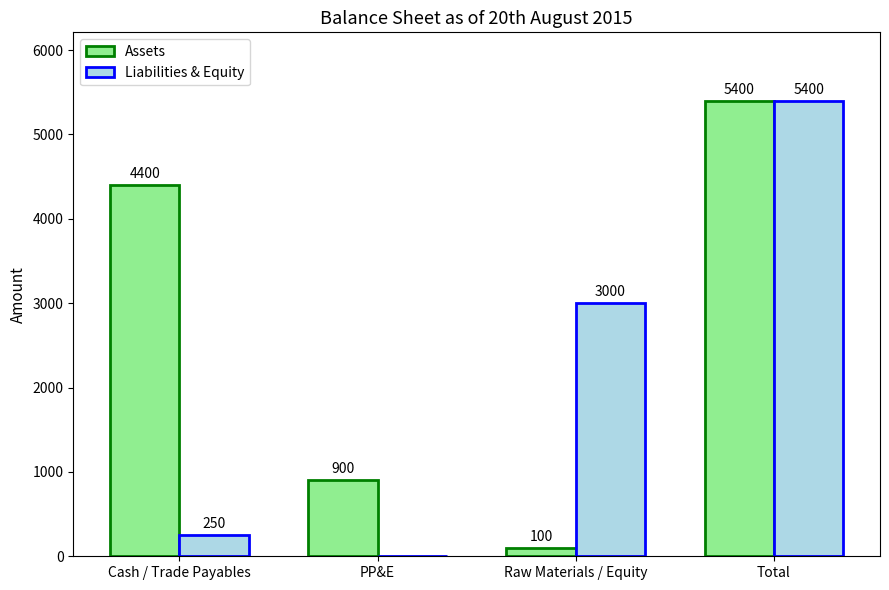

What is the sum of the Assets values at PP&E and Raw Materials / Equity?

1000